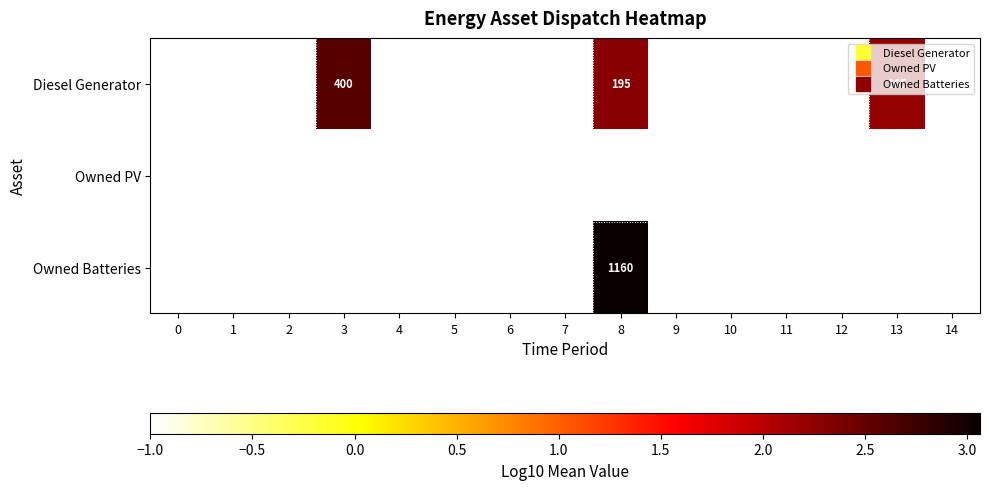

At how many categories does at least one series exceed 1?

3